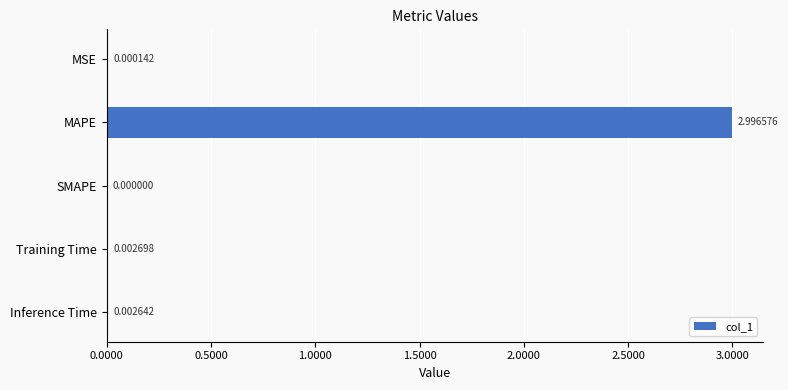

Which has a higher value, Training Time or SMAPE?

Training Time